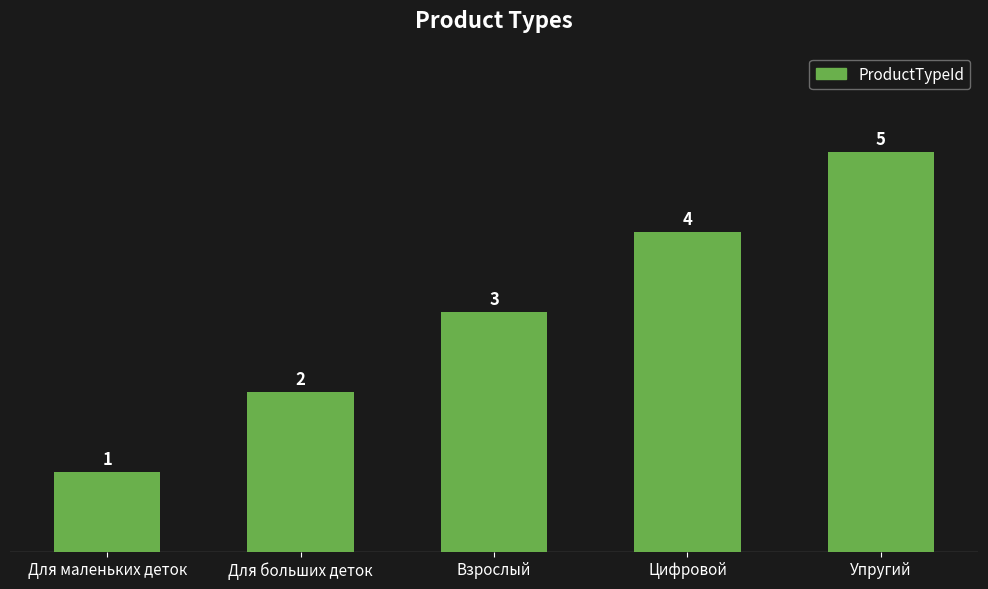

List the labels in order of value, largest first.

Упругий, Цифровой, Взрослый, Для больших деток, Для маленьких деток